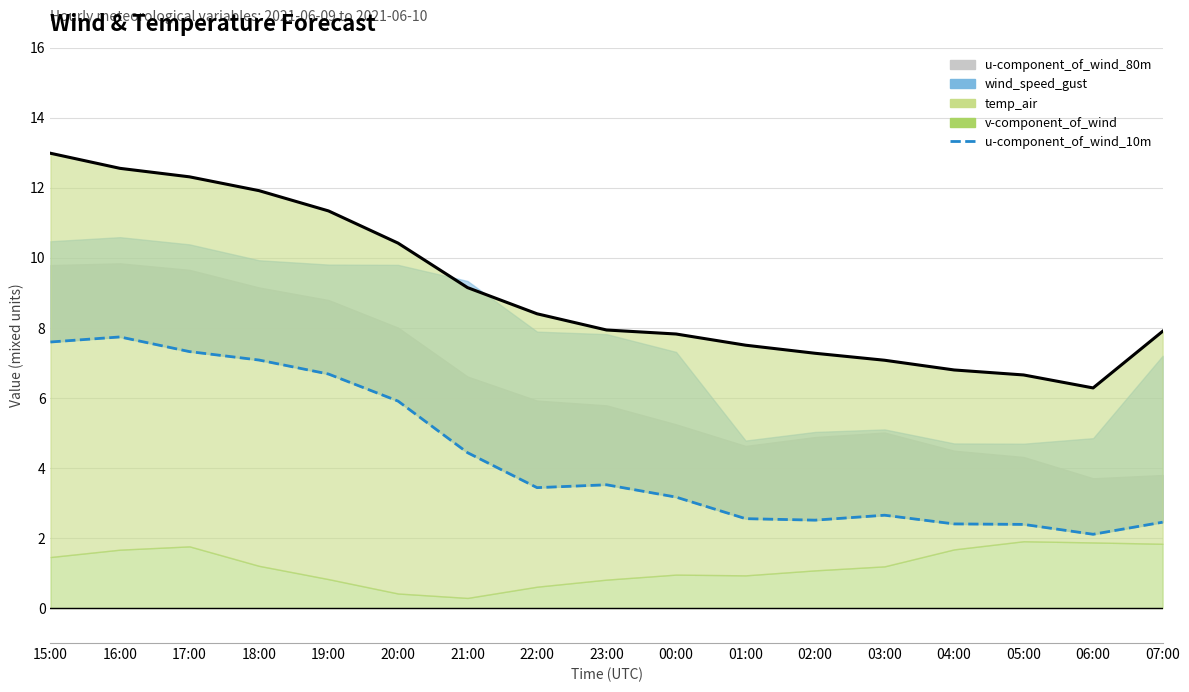

Read the value at 04:00.

2.4